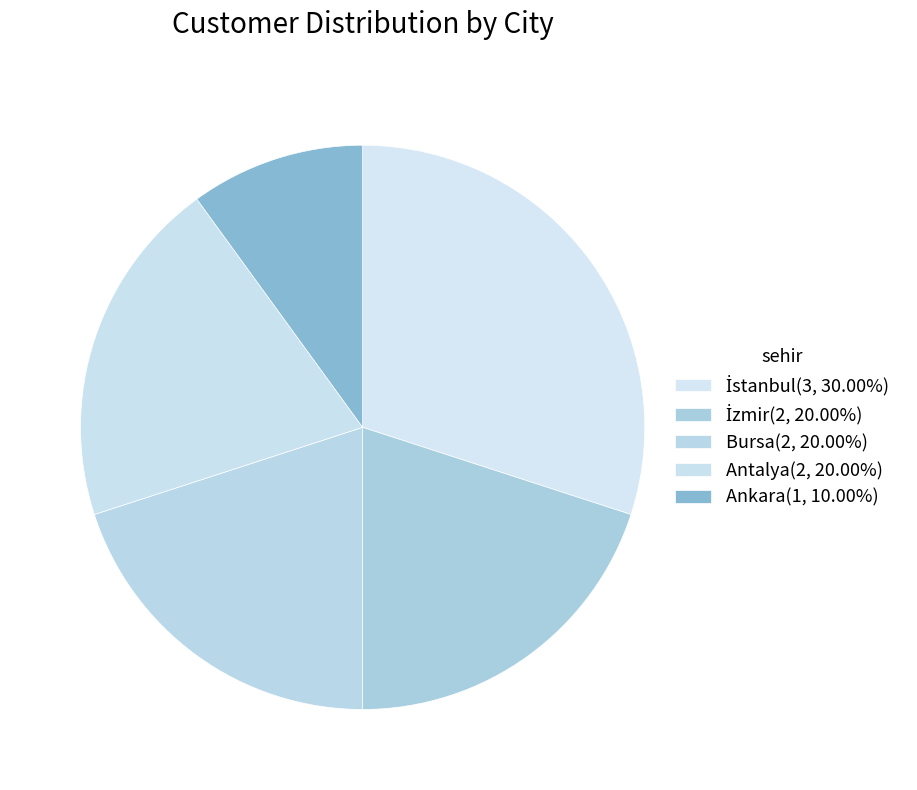

To the nearest percent, what is the difference between the largest and smallest slice percentages?

20%